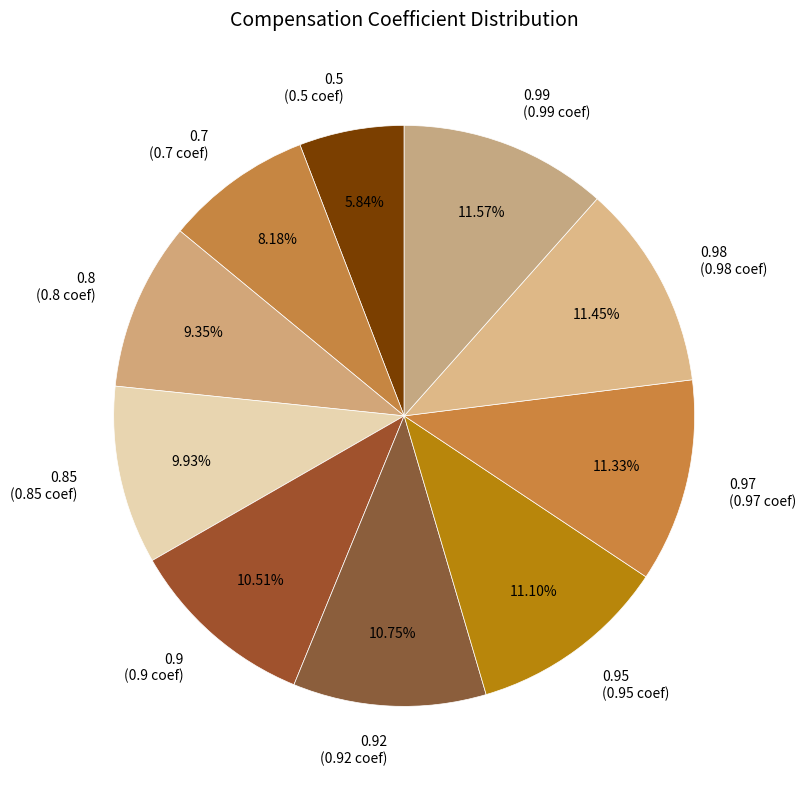

Between 0.85 (0.85 coef) and 0.98 (0.98 coef), which is larger?

0.98 (0.98 coef)